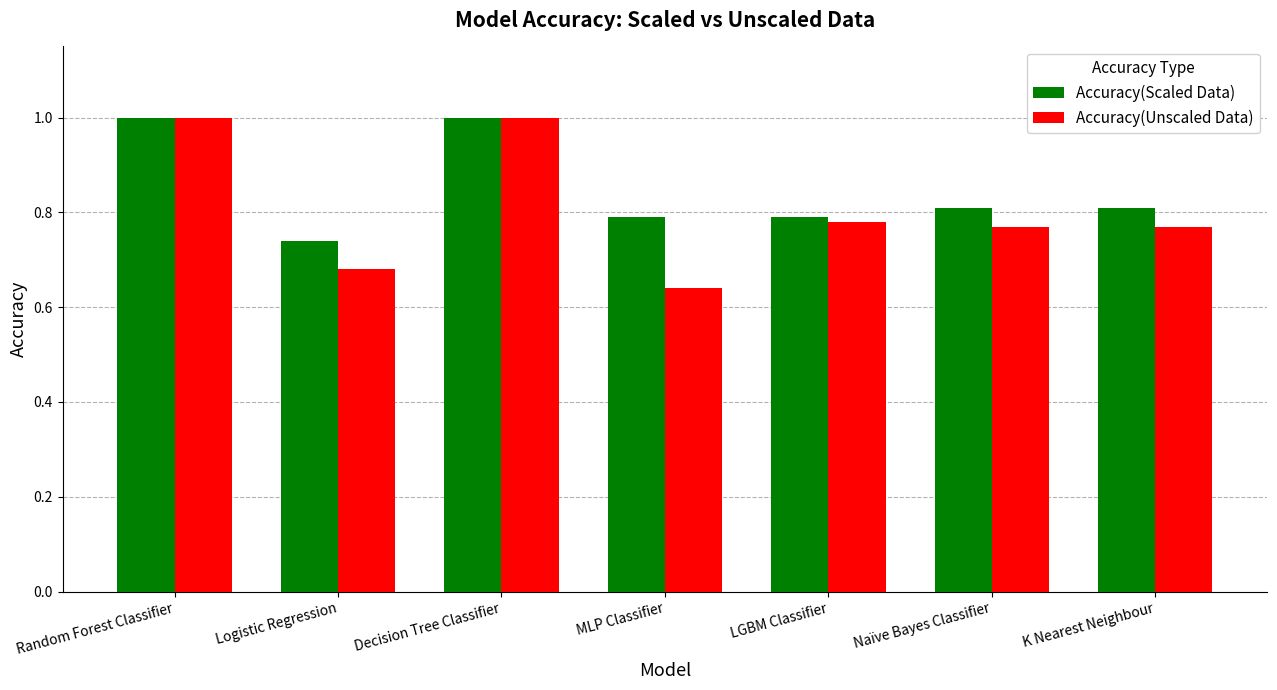

At how many categories does at least one series exceed 0?

7